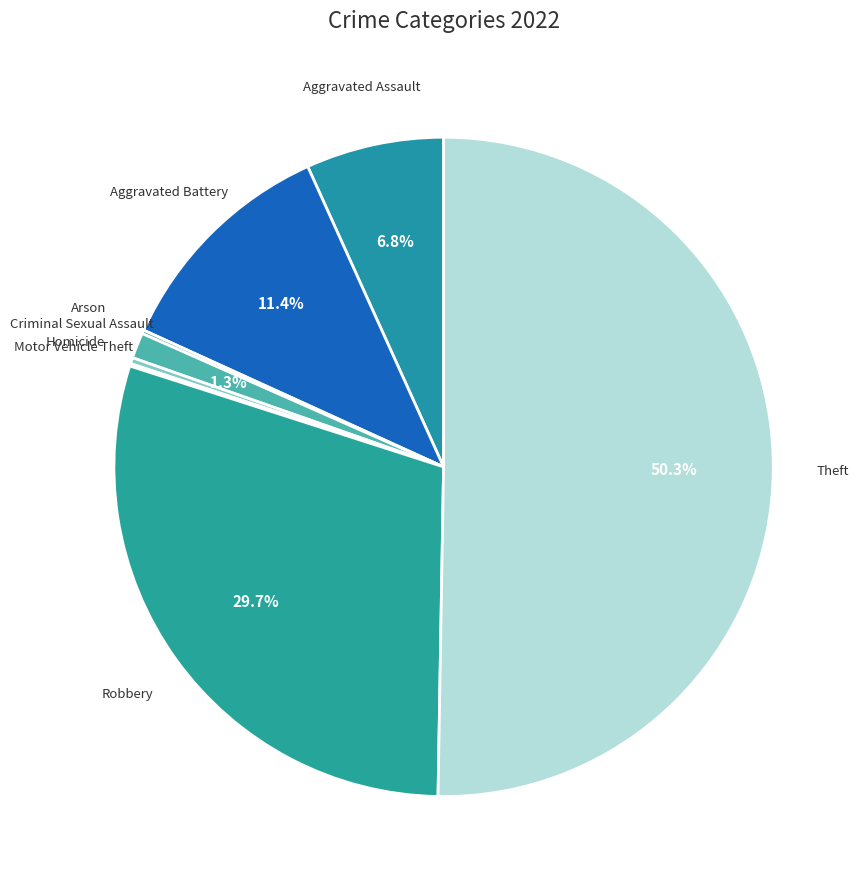

What percentage is the Criminal Sexual Assault slice, to the nearest percent?

1%